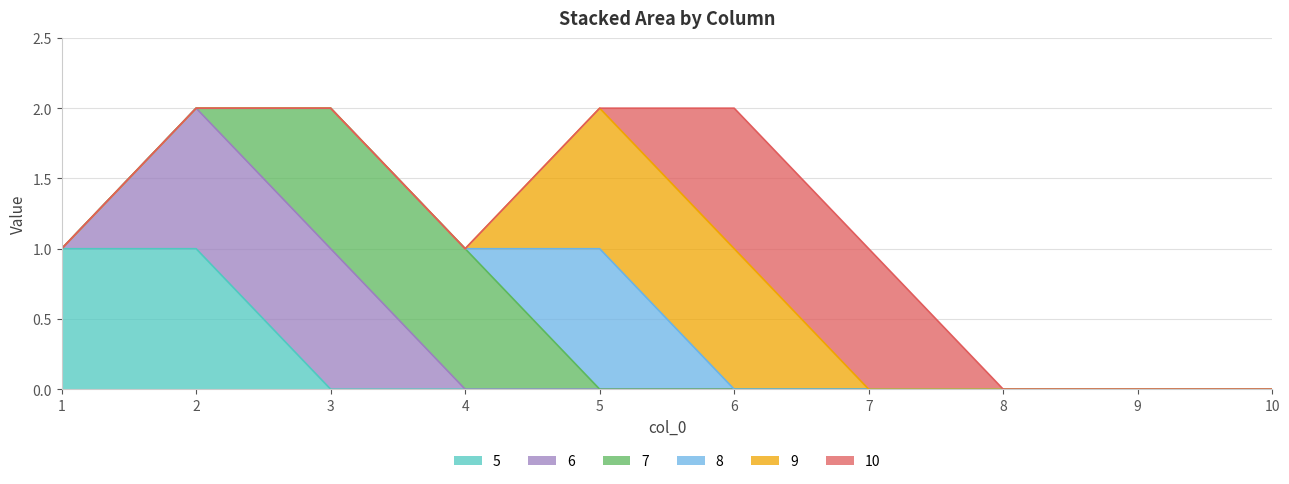

List the labels in order of 8 value, largest first.

5, 1, 2, 3, 4, 6, 7, 8, 9, 10